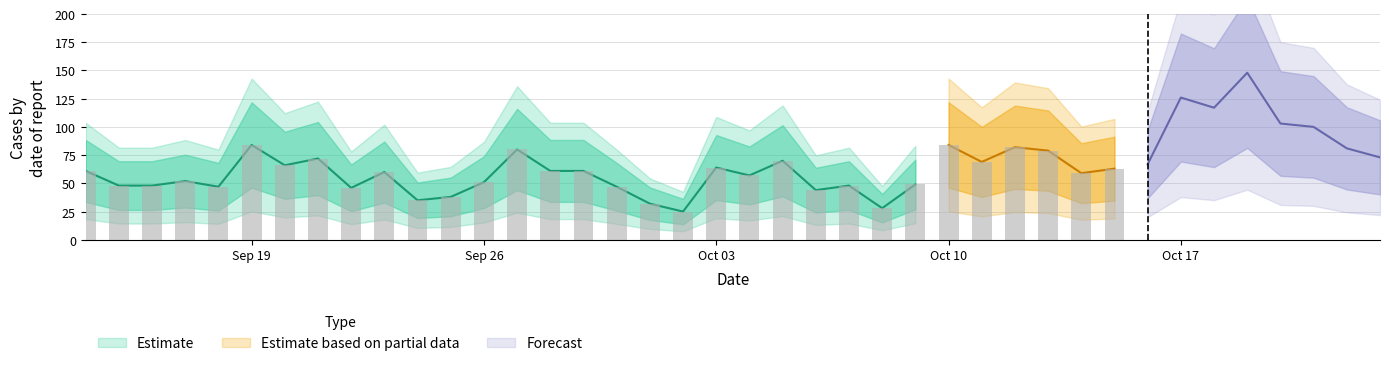

At which category does the chart reach its peak across all series?

4